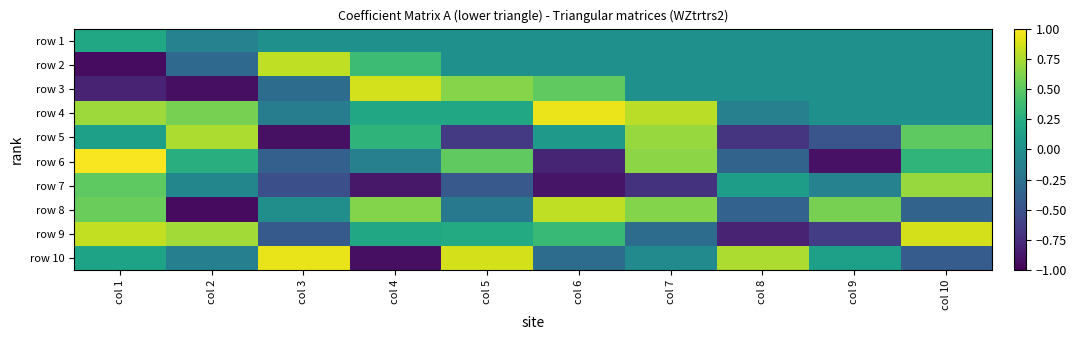

Reading left to right, list all the values displayed in this chart.

row 1: col 1=0.2	col 2=-0.1	col 3=0.0	col 4=0.0	col 5=0.0	col 6=0.0	col 7=0.0	col 8=0.0	col 9=0.0	col 10=0.0
row 2: col 1=-0.9	col 2=-0.3	col 3=0.8	col 4=0.4	col 5=0.0	col 6=0.0	col 7=0.0	col 8=0.0	col 9=0.0	col 10=0.0
row 3: col 1=-0.8	col 2=-0.9	col 3=-0.3	col 4=0.9	col 5=0.6	col 6=0.5	col 7=0.0	col 8=0.0	col 9=0.0	col 10=0.0
row 4: col 1=0.7	col 2=0.6	col 3=-0.1	col 4=0.2	col 5=0.2	col 6=0.9	col 7=0.8	col 8=-0.1	col 9=0.0	col 10=0.0
row 5: col 1=0.1	col 2=0.8	col 3=-0.9	col 4=0.3	col 5=-0.7	col 6=0.1	col 7=0.7	col 8=-0.7	col 9=-0.5	col 10=0.5
row 6: col 1=1.0	col 2=0.3	col 3=-0.4	col 4=-0.1	col 5=0.5	col 6=-0.8	col 7=0.7	col 8=-0.4	col 9=-0.9	col 10=0.3
row 7: col 1=0.5	col 2=-0.1	col 3=-0.5	col 4=-0.9	col 5=-0.4	col 6=-0.9	col 7=-0.7	col 8=0.1	col 9=-0.1	col 10=0.7
row 8: col 1=0.5	col 2=-0.9	col 3=-0.0	col 4=0.6	col 5=-0.2	col 6=0.8	col 7=0.6	col 8=-0.4	col 9=0.6	col 10=-0.4
row 9: col 1=0.8	col 2=0.7	col 3=-0.4	col 4=0.2	col 5=0.2	col 6=0.3	col 7=-0.3	col 8=-0.8	col 9=-0.6	col 10=0.9
row 10: col 1=0.2	col 2=-0.1	col 3=0.9	col 4=-0.9	col 5=0.9	col 6=-0.3	col 7=-0.0	col 8=0.8	col 9=0.1	col 10=-0.4